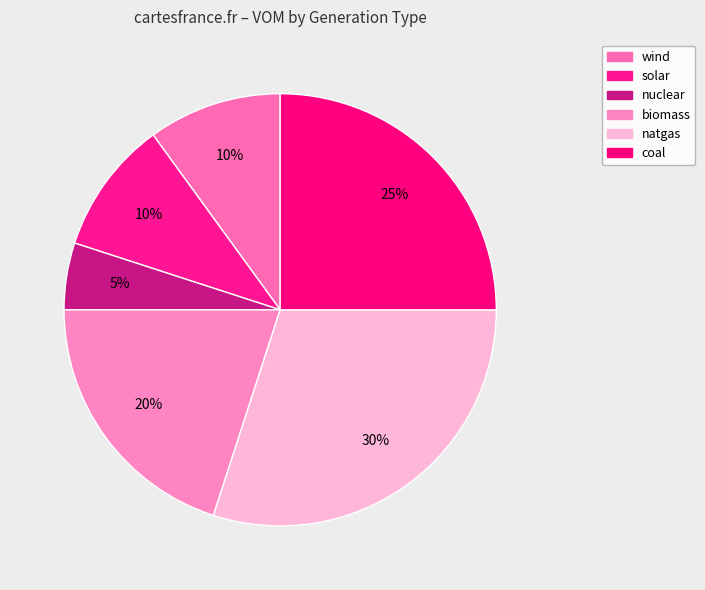

To the nearest percent, what portion does biomass represent?

20%